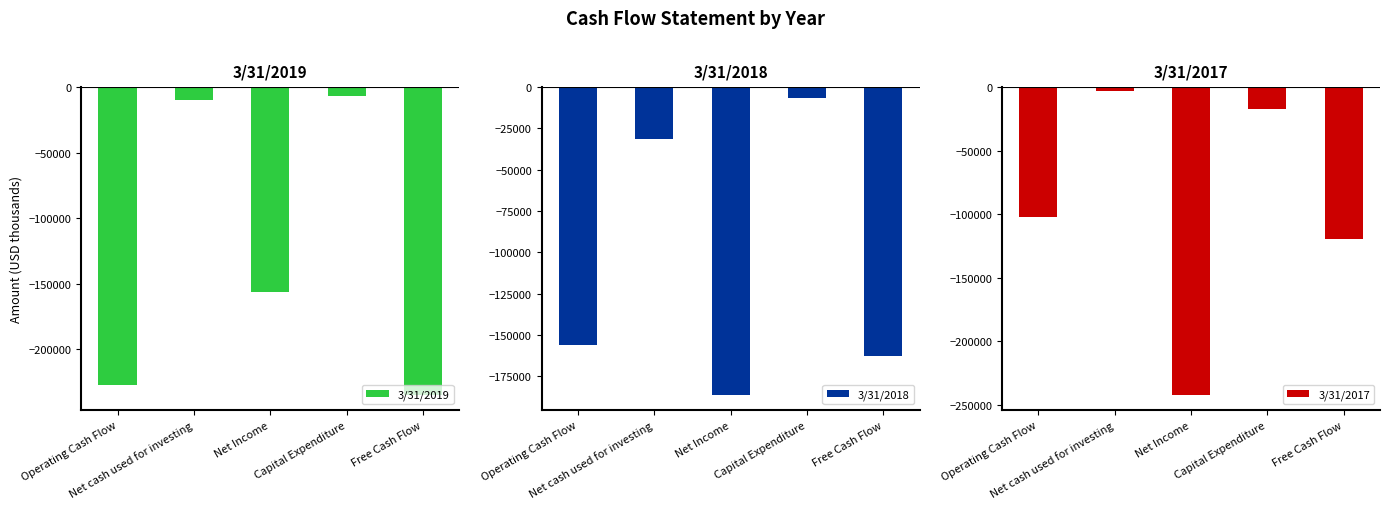

What position from the right is Operating Cash Flow?

5